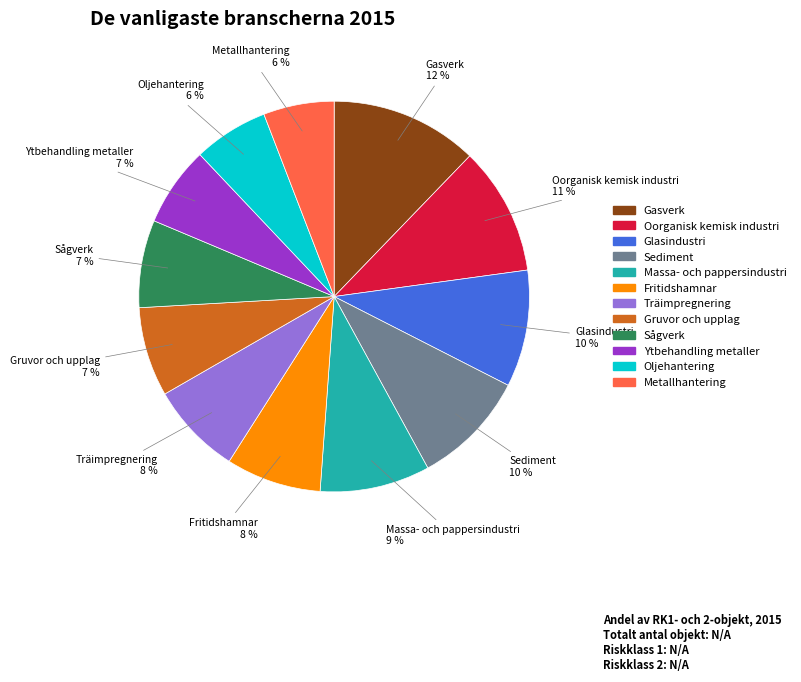

The Fritidshamnar slice represents 1% of the pie. True or false?

False